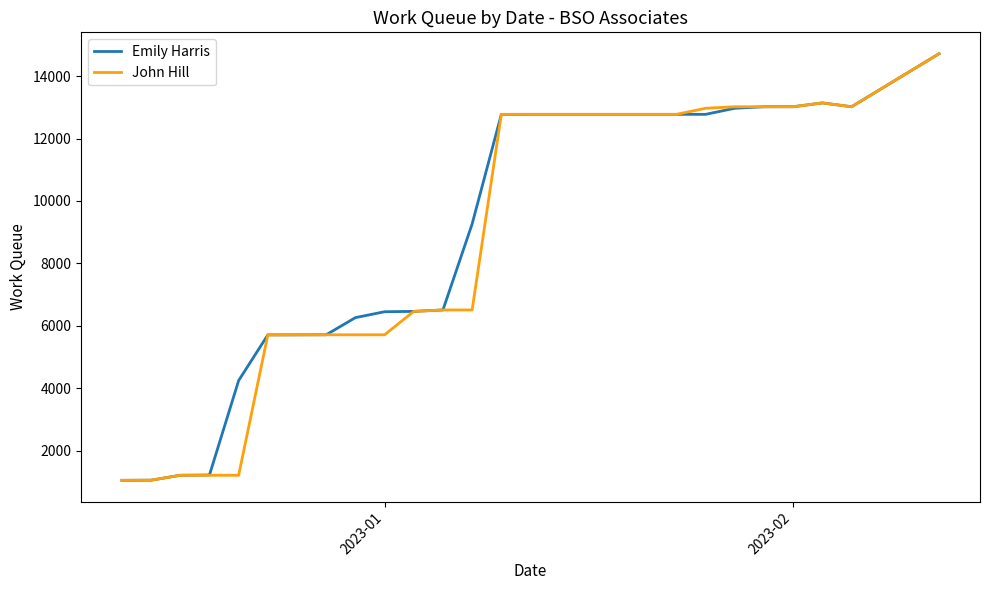

What is the smallest value displayed?

1054